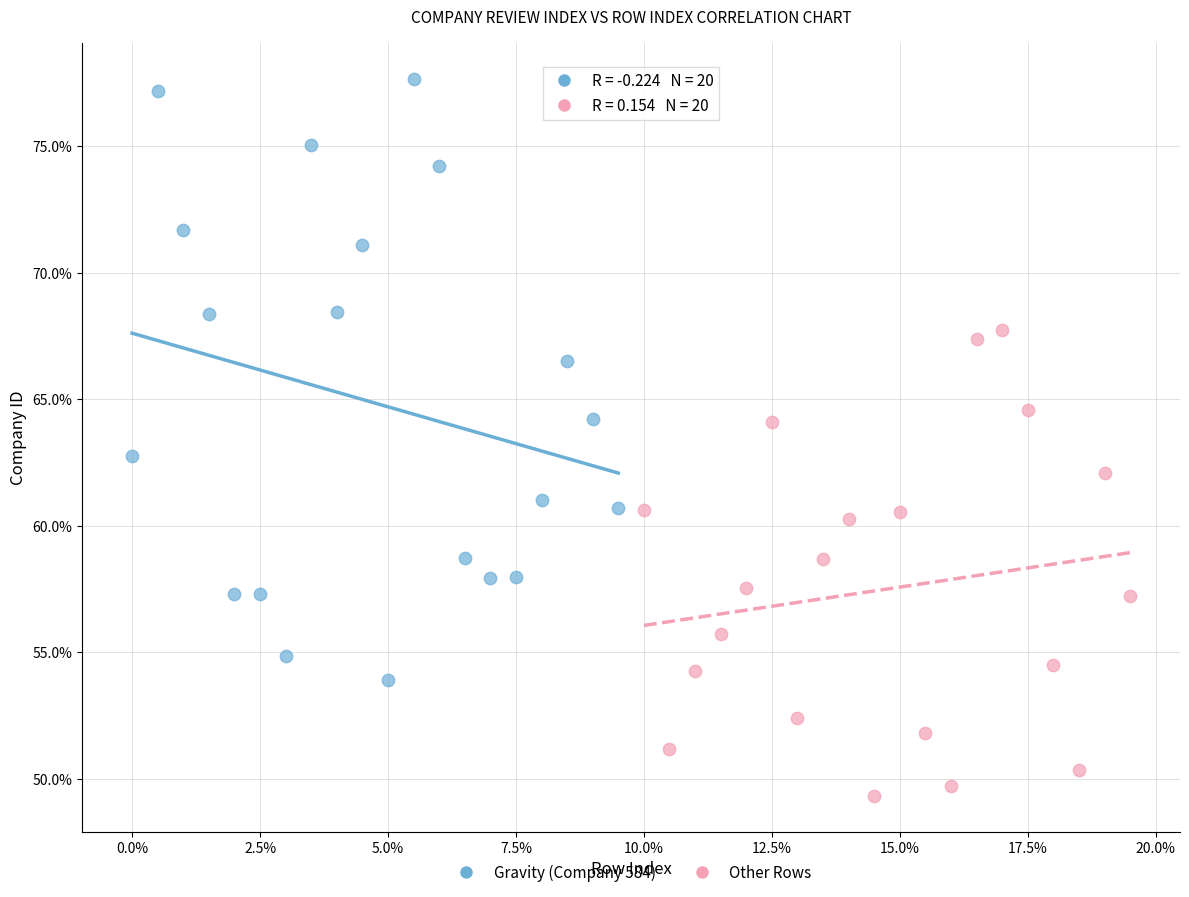

Which series has the widest spread of Y values?

Gravity (Company 584)